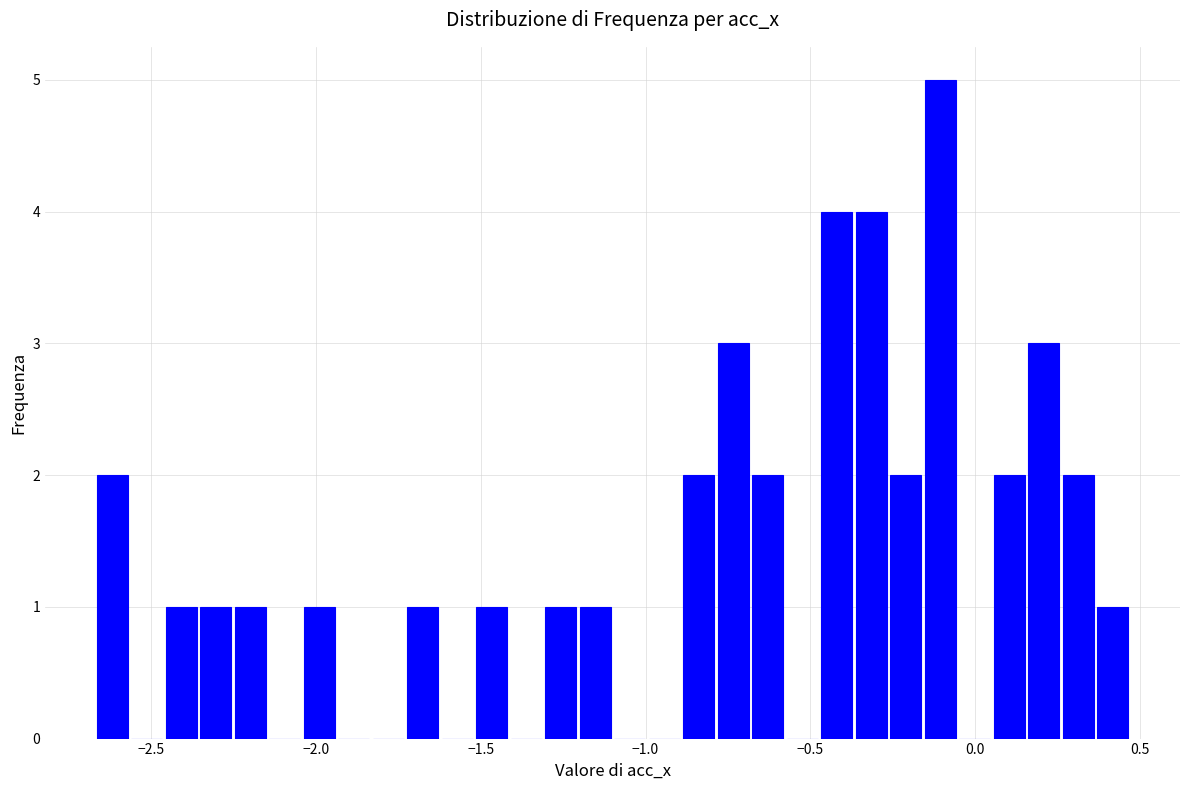

Read against the x-axis, roughly where is the centre of the tallest bar?

-0.10